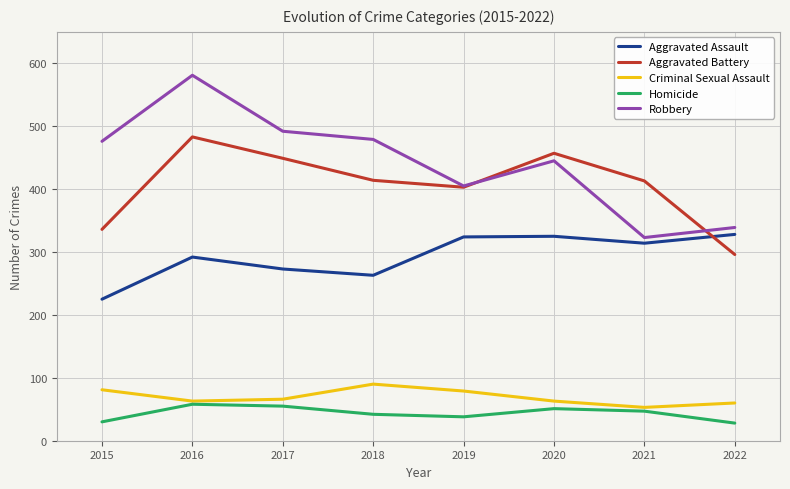

Which label corresponds to the largest value in the chart?

2016